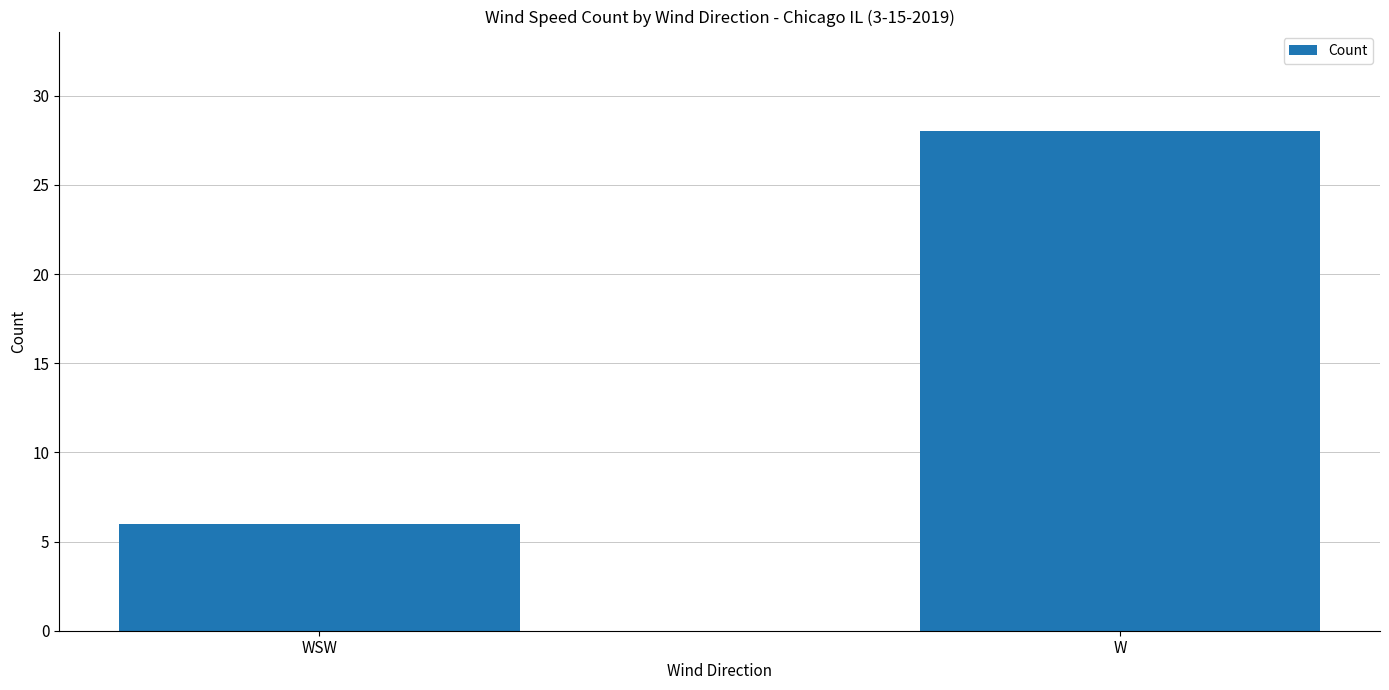

What is the change in value from WSW to W?

+22